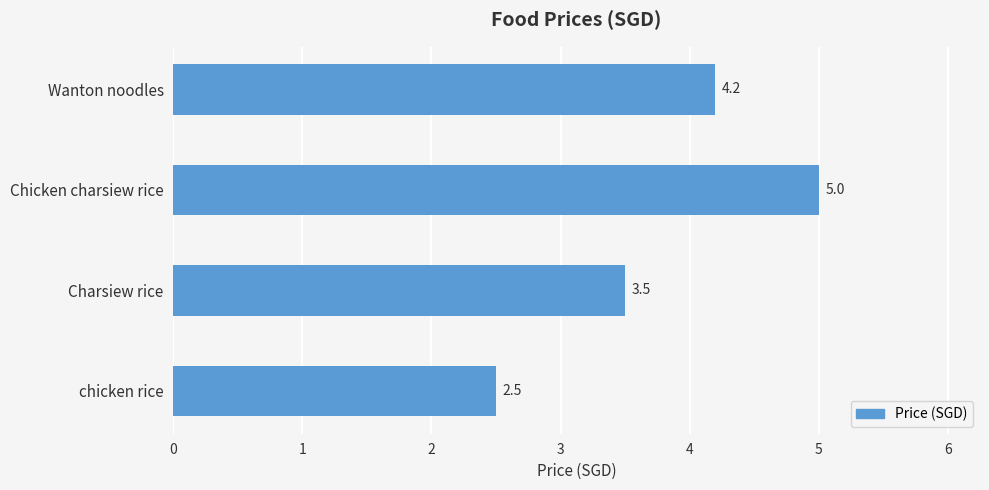

Rank the categories by value from highest to lowest.

Chicken charsiew rice, Wanton noodles, Charsiew rice, chicken rice